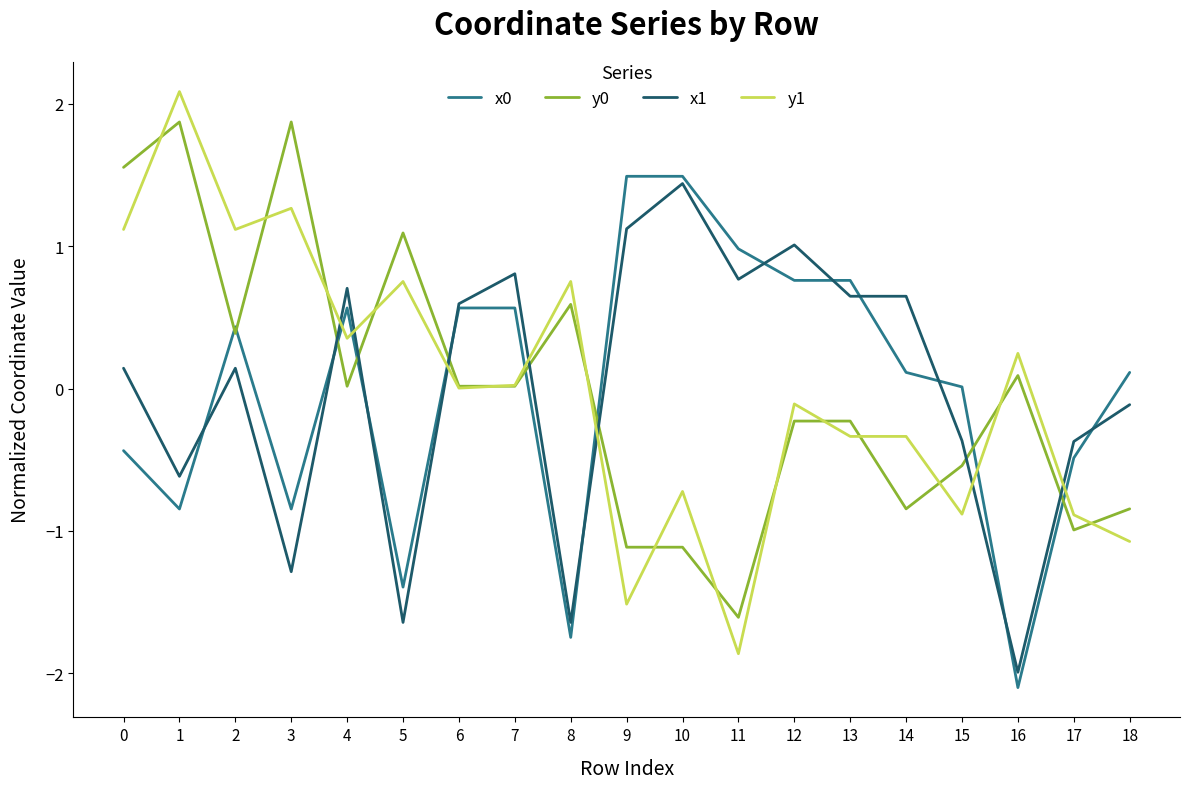

Is this an area chart (filled region under the line)?

No